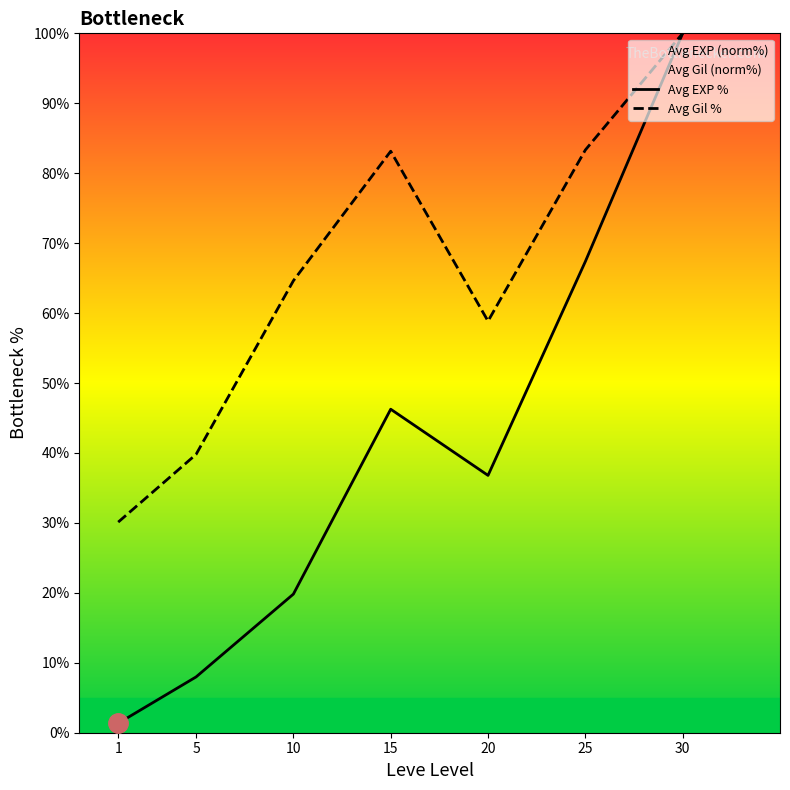

What is the sum of all Avg EXP % values?

279.6